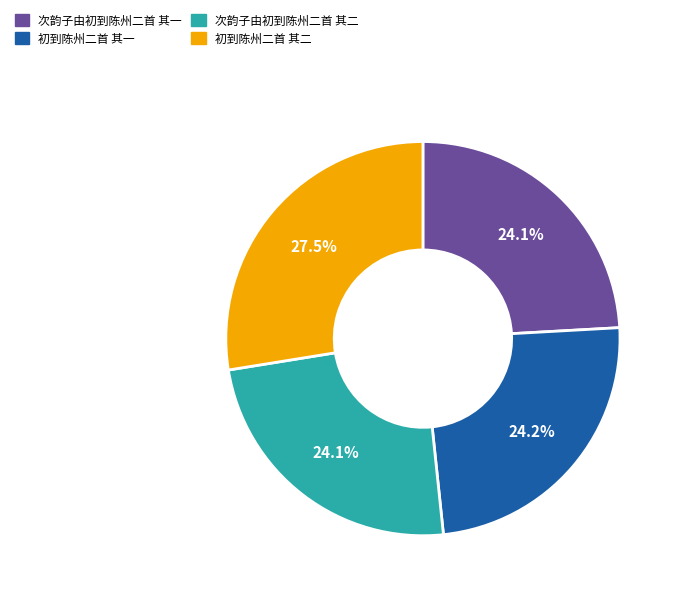

Does 次韵子由初到陈州二首 其一 account for over 50% of the chart?

No